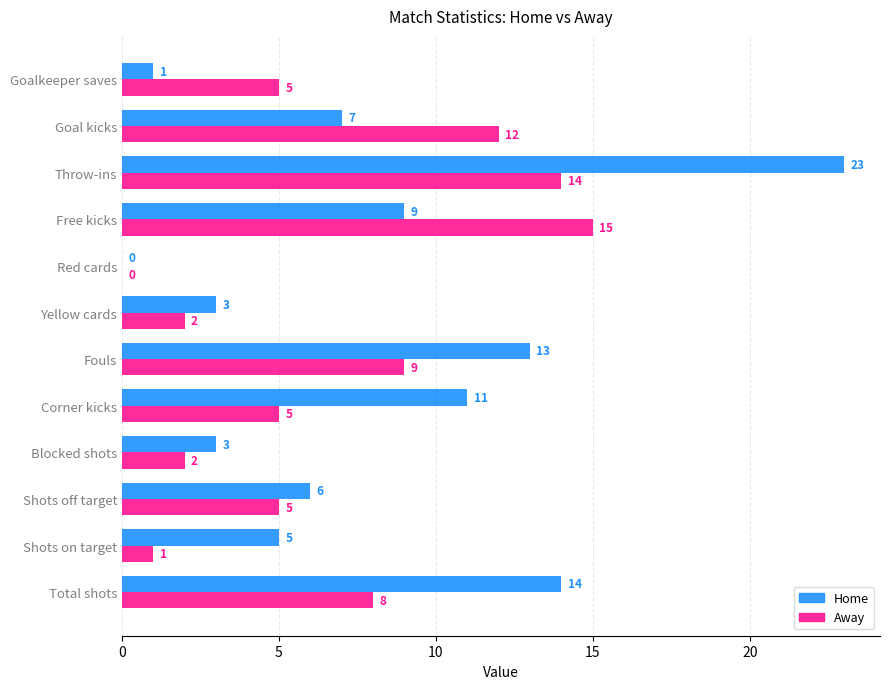

What is the total value across all series at Yellow cards?

5